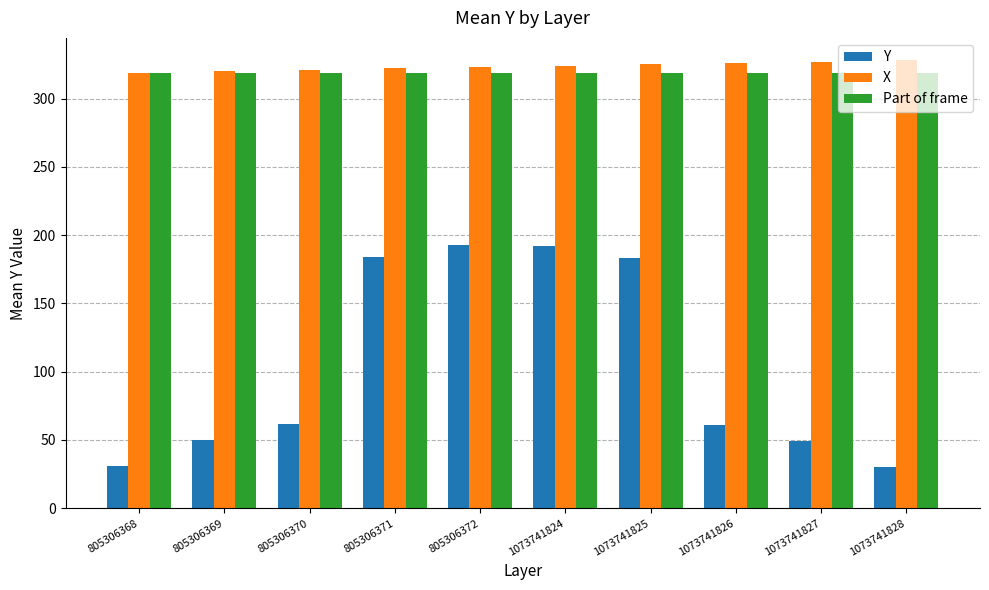

Is the value of Part of frame at 1073741825 greater than the value of Y at 805306372?

Yes